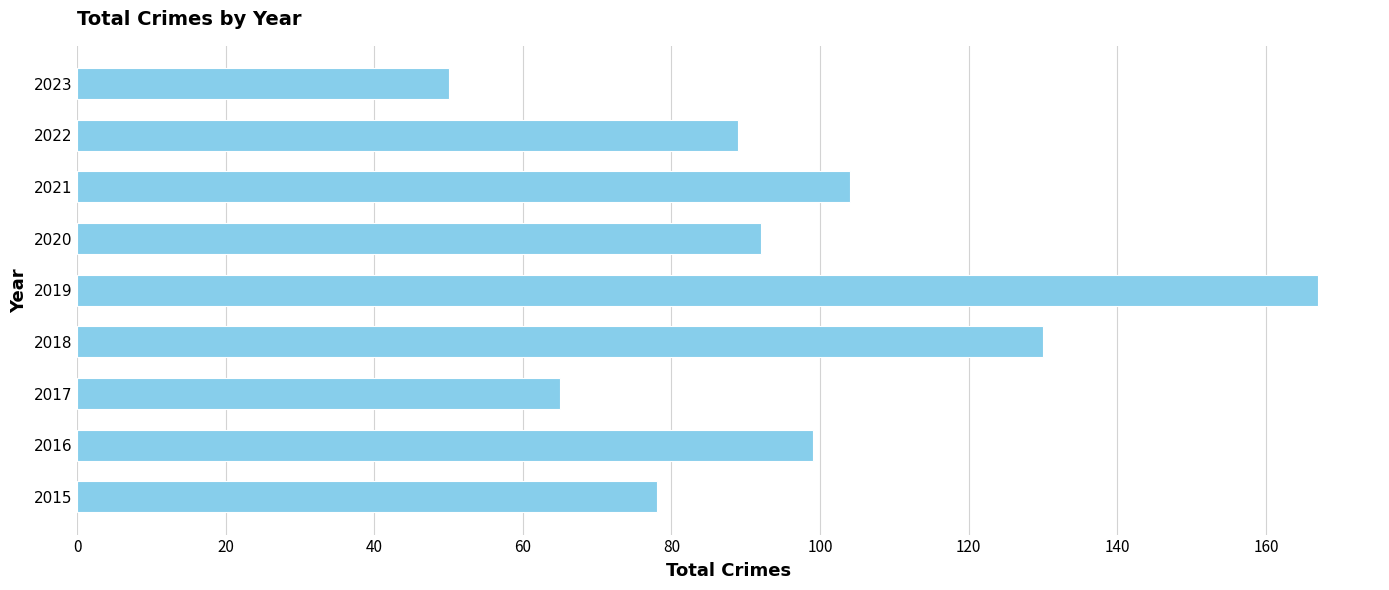

Are the bars horizontal?

Yes